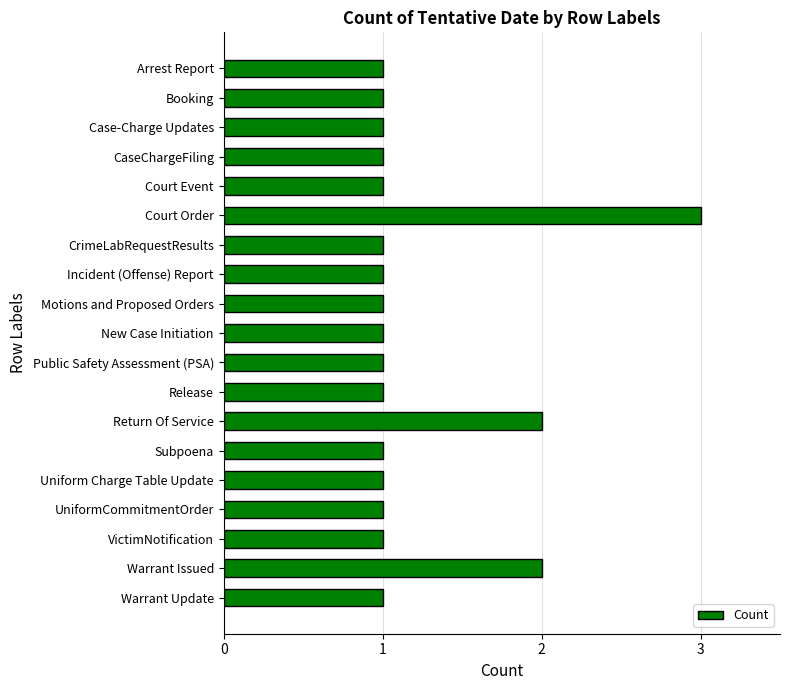

How many distinct data groups are displayed?

1